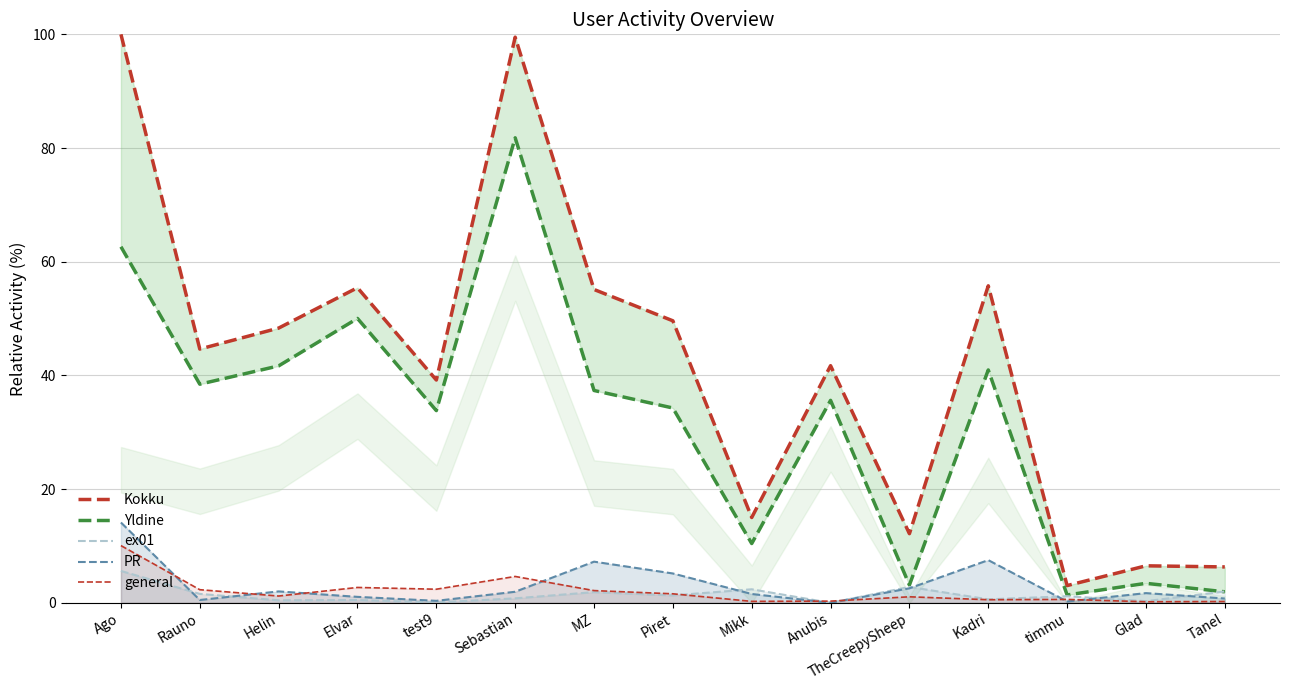

Between TheCreepySheep and Tanel, which series saw the biggest shift?

Kokku